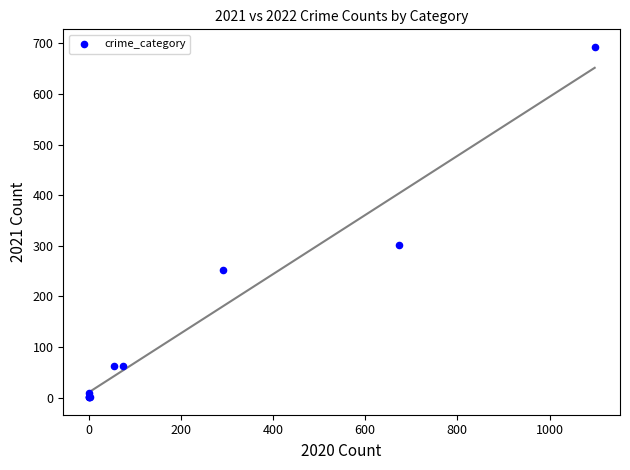

What Y value in the scatter plot is closest to 347?

302